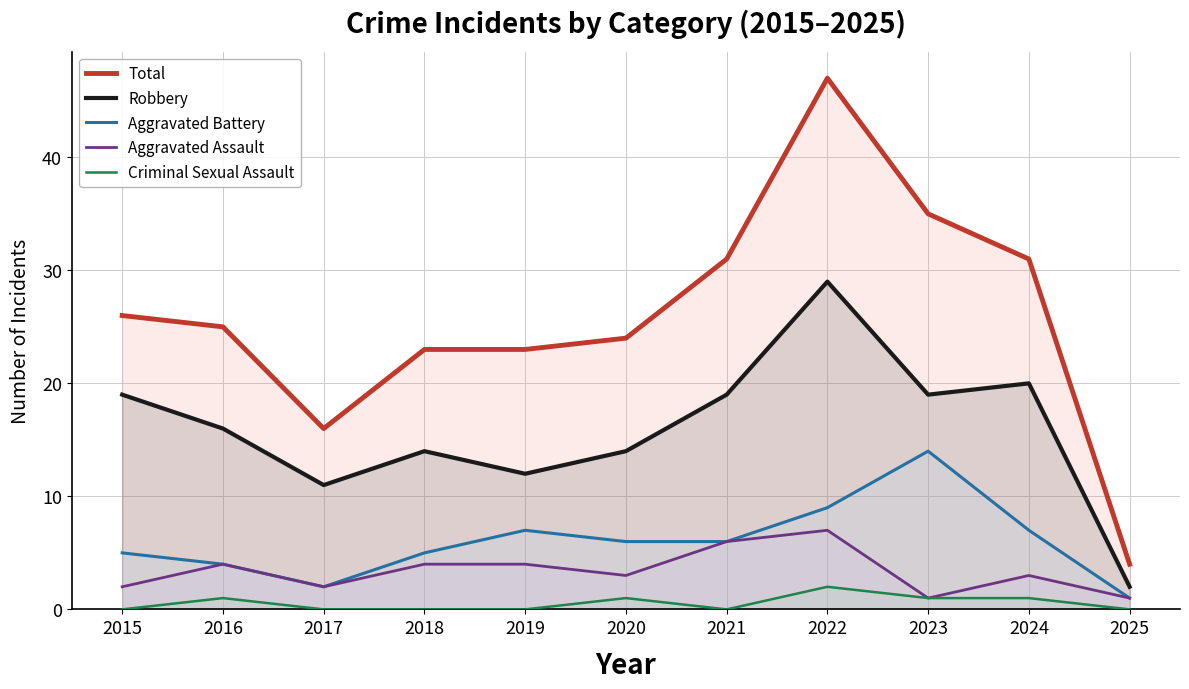

Does the chart have visible grid lines?

Yes